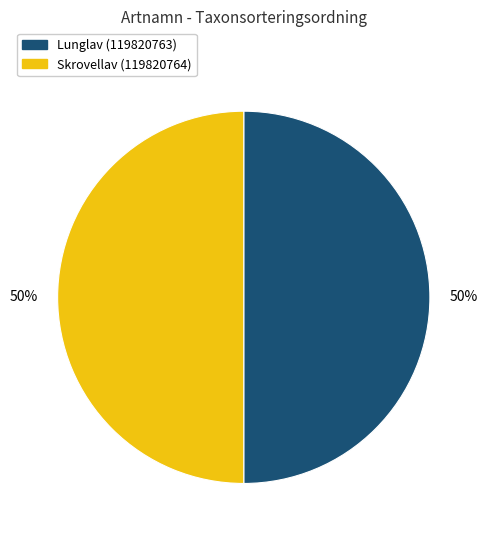

To the nearest percent, what is the combined percentage of Lunglav (119820763) and Skrovellav (119820764)?

100%